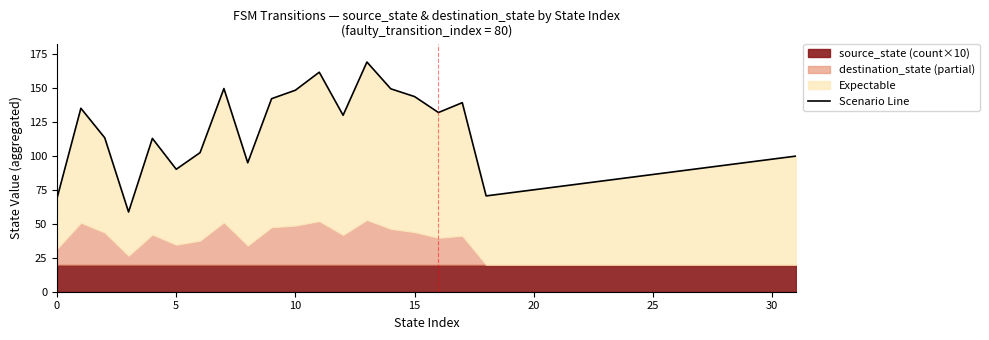

Does the chart have visible grid lines?

No